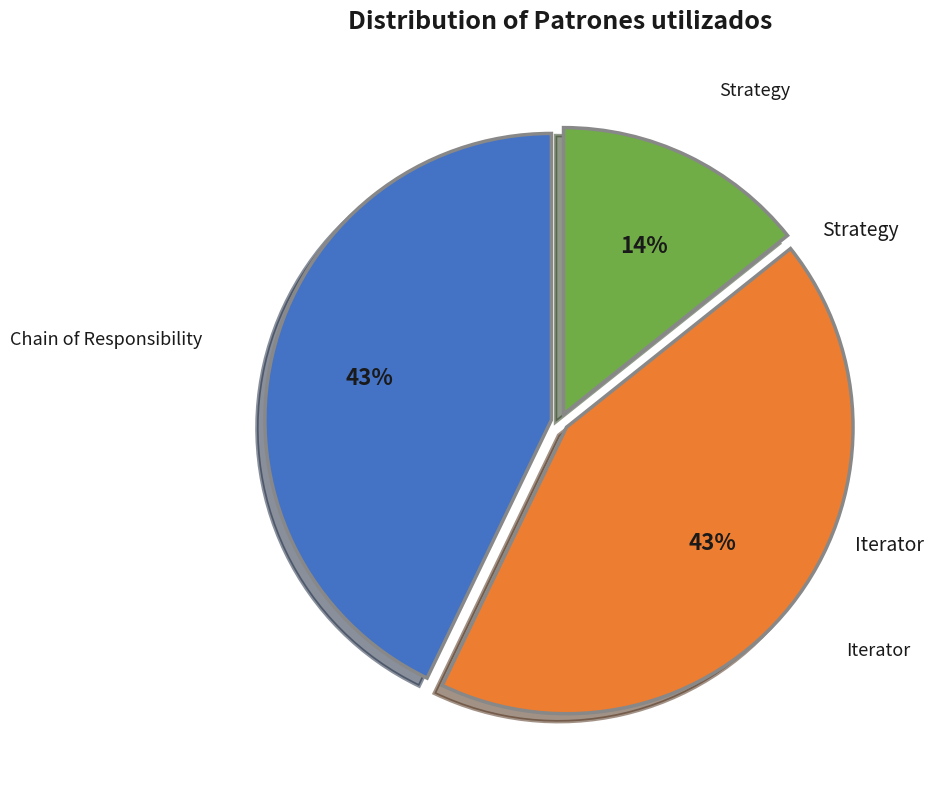

Is there any slice that represents more than half of the pie?

No